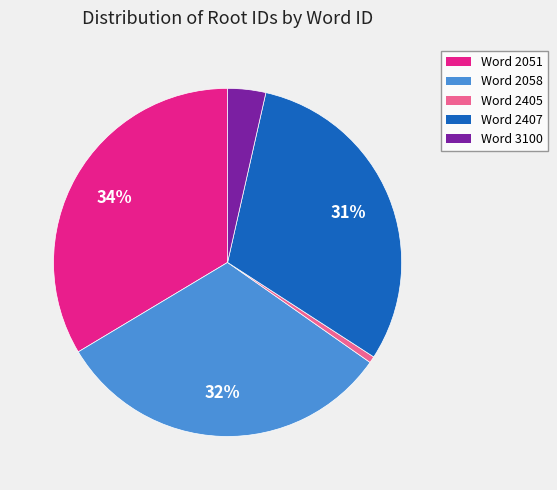

Combined, do Word 2405 and Word 3100 account for over 50%?

No